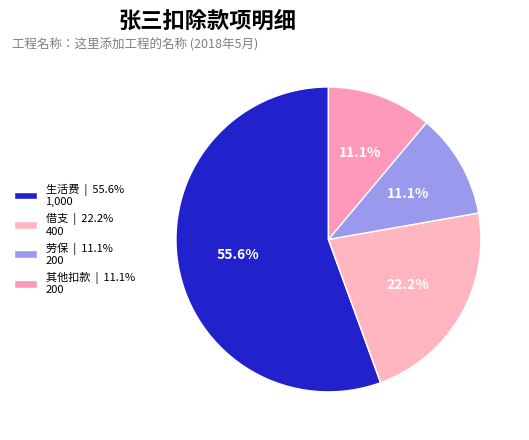

Count the number of slices in the pie.

4